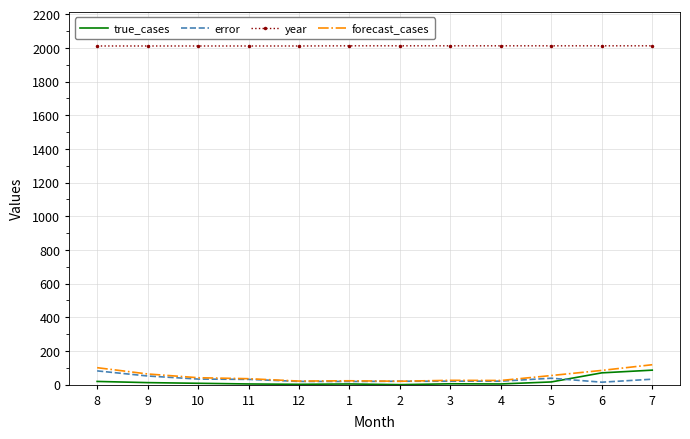

The value of forecast_cases at 8 is 100.7. True or false?

True